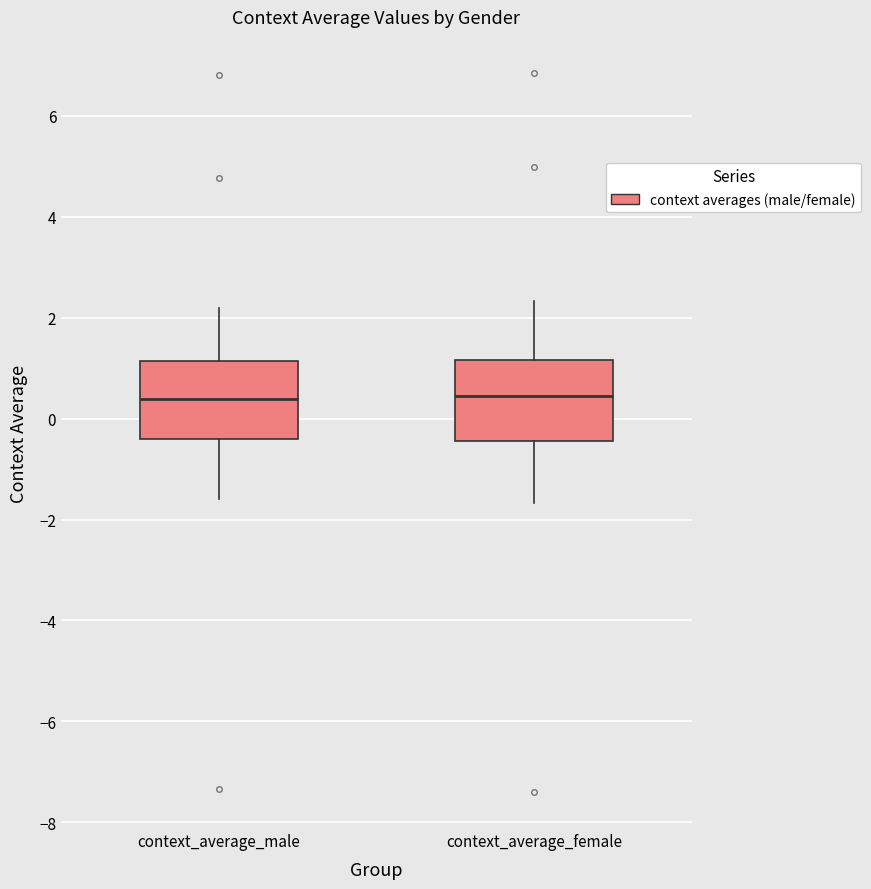

Where does the lower whisker of the box for context_average_male end on the y-axis? The values are not printed on the chart, so give them approximately, as read against the axis.

-1.6